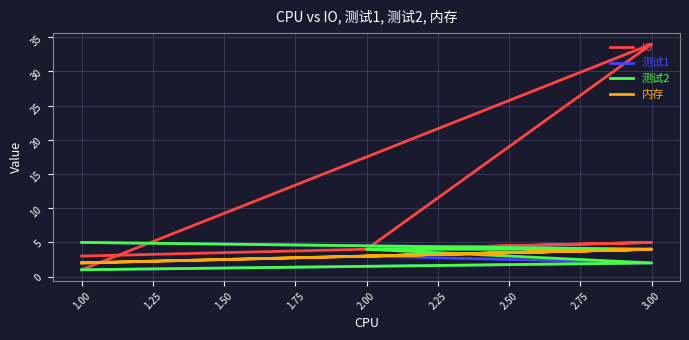

Between 2.00 and 1.00, which series saw the biggest shift?

IO